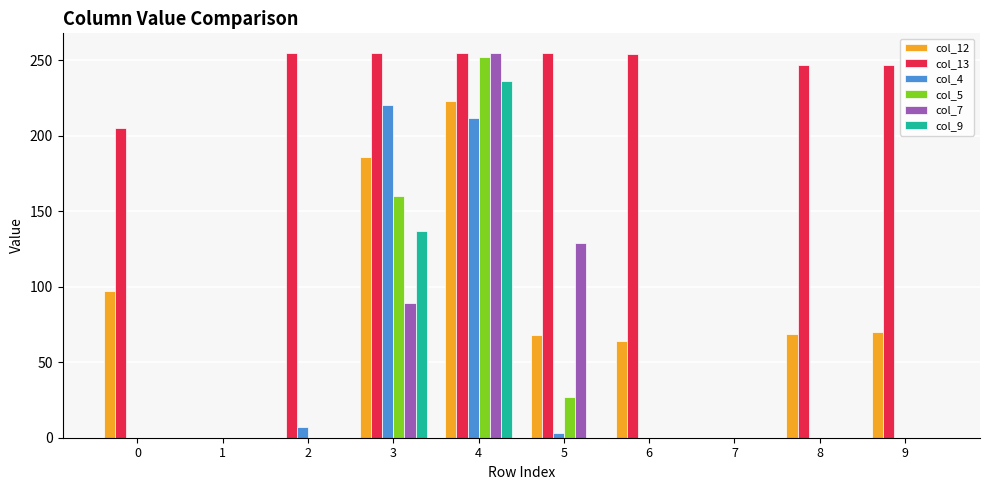

Between 1 and 8, which series saw the biggest shift?

col_13